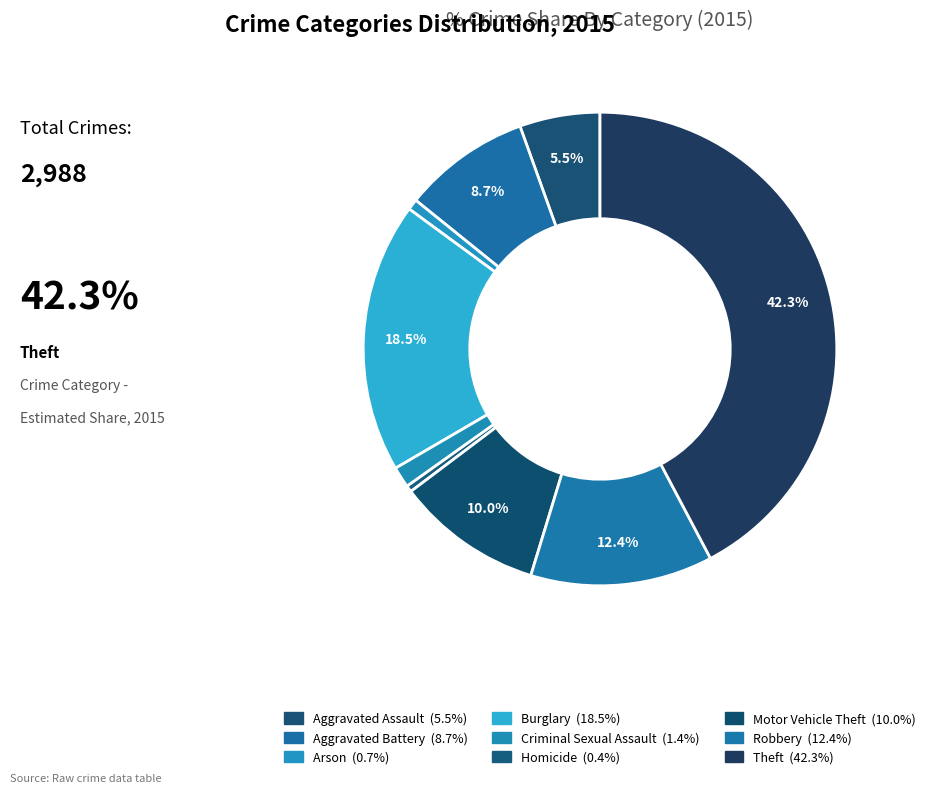

What percentage do Motor Vehicle Theft and Homicide together represent?

10.4%